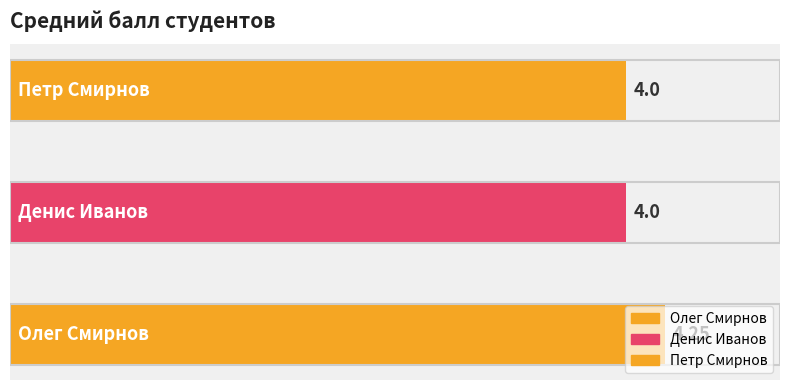

What is the sum of all values?

12.2